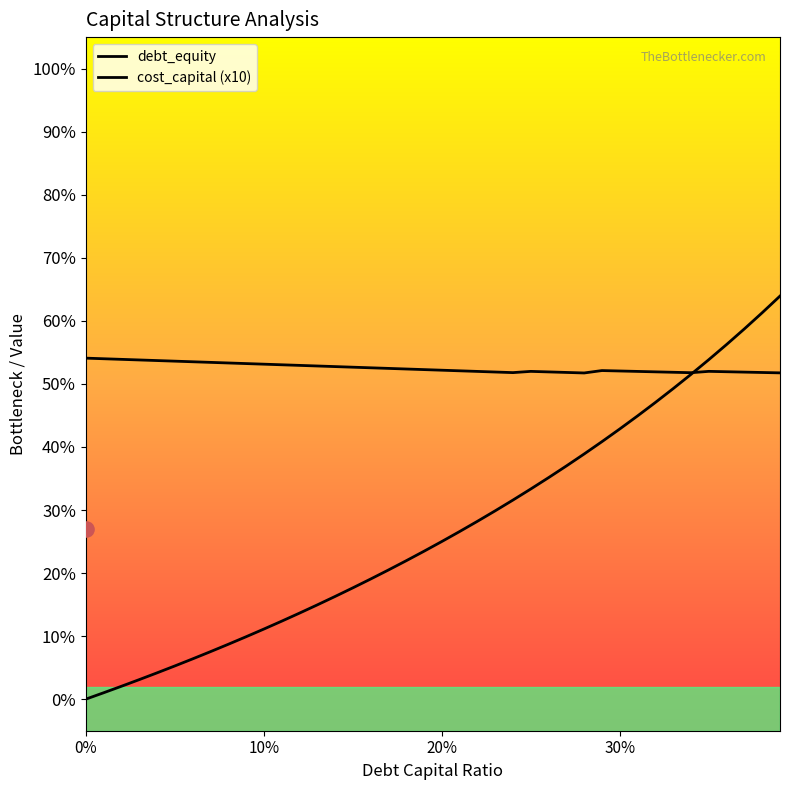

Is the value of debt_equity at 36 greater than the value of cost_capital (x10) at 29?

Yes